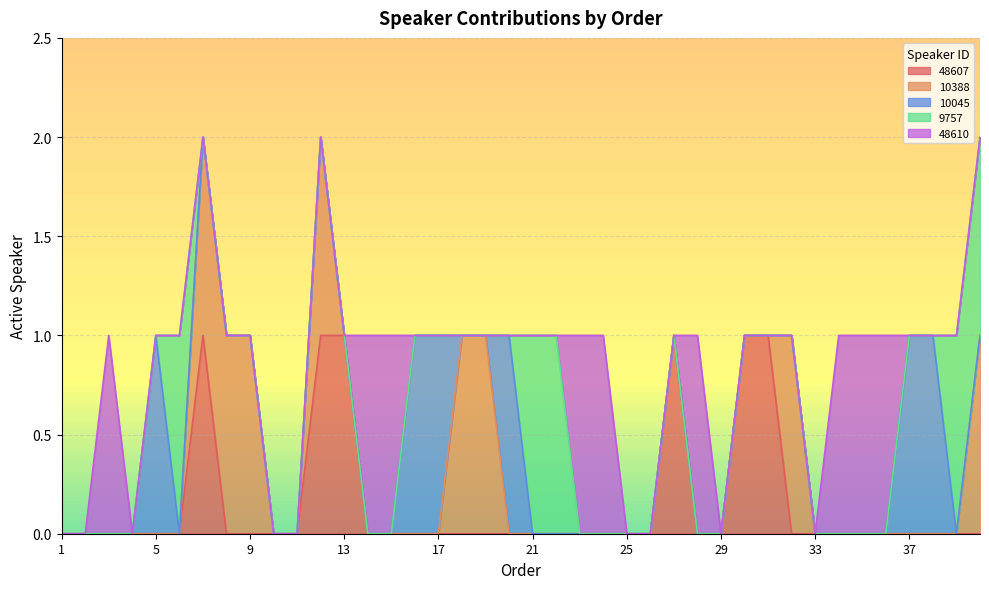

At how many categories does at least one series exceed 0?

31